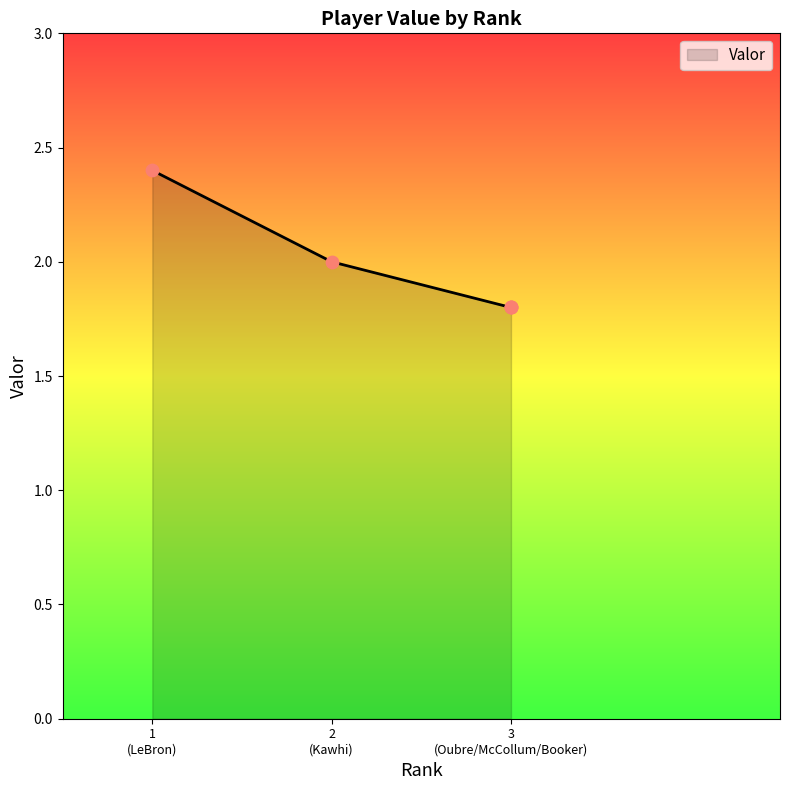

What is the ratio of the value at 3 (Oubre/McCollum/Booker) to the value at 2 (Kawhi)?

0.9